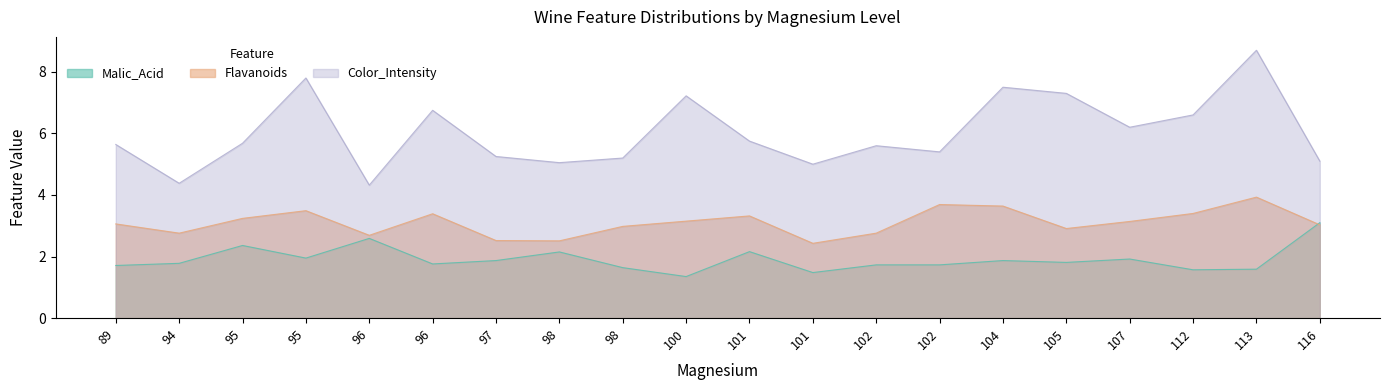

Is the value of Color_Intensity at 98 greater than the value of Flavanoids at 102?

Yes